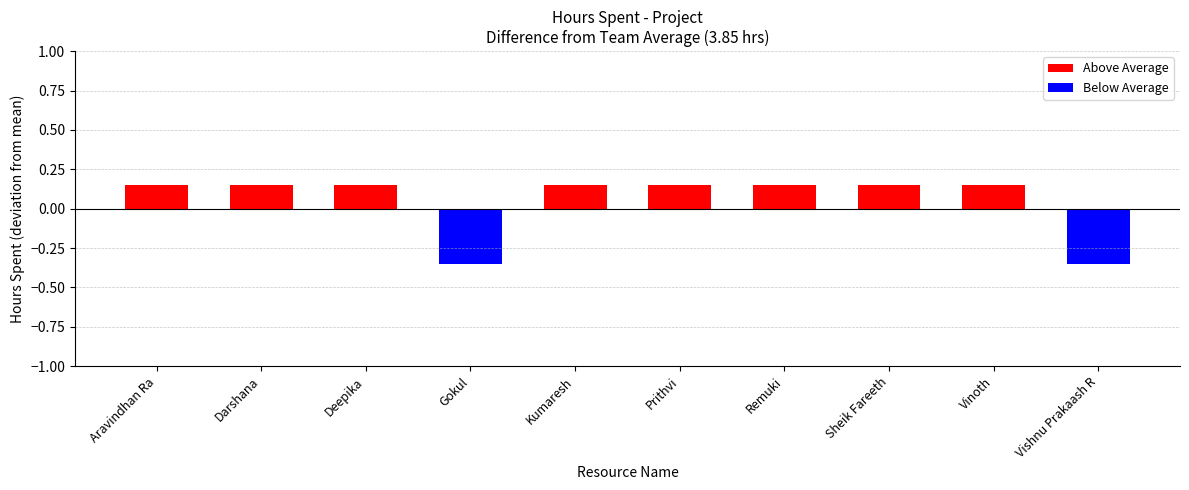

List the labels in order of value, largest first.

Aravindhan Ra, Darshana, Deepika, Kumaresh, Prithvi, Remuki, Sheik Fareeth, Vinoth, Gokul, Vishnu Prakaash R